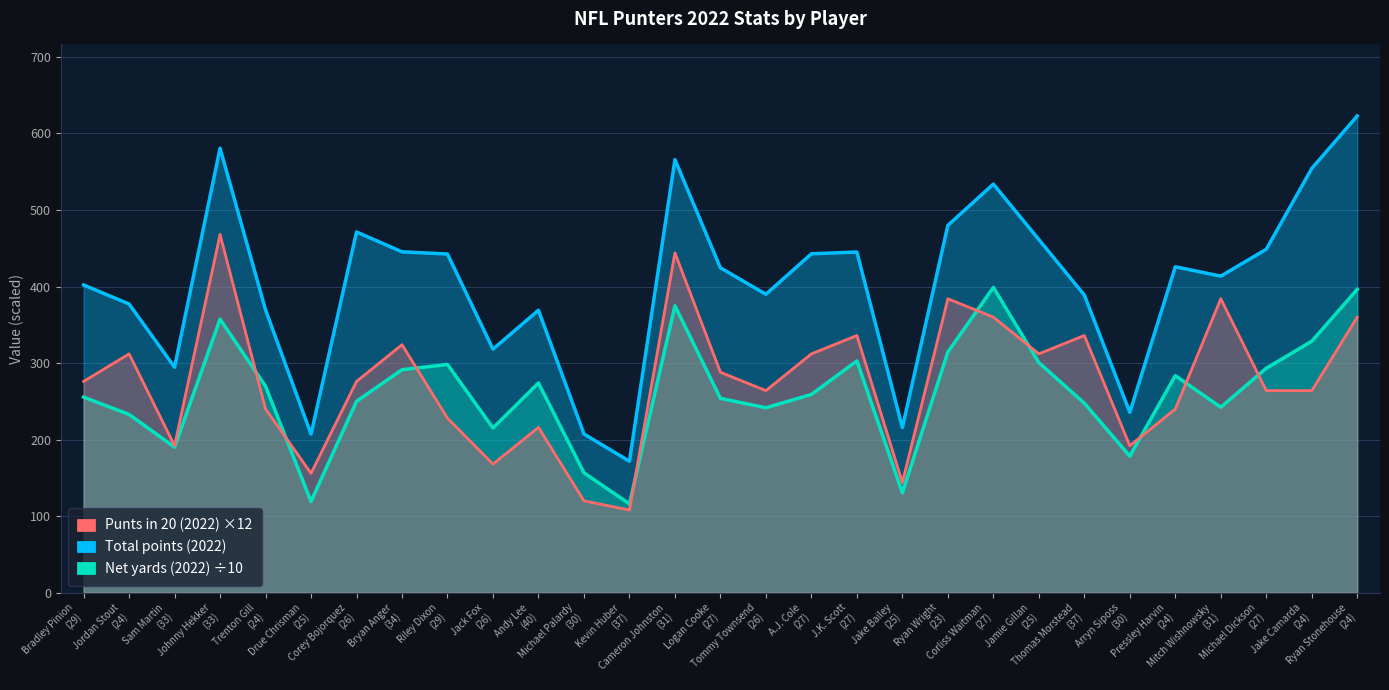

Is it true that Total points (2022) equals 195.7 at Bradley Pinion
(29)?

False